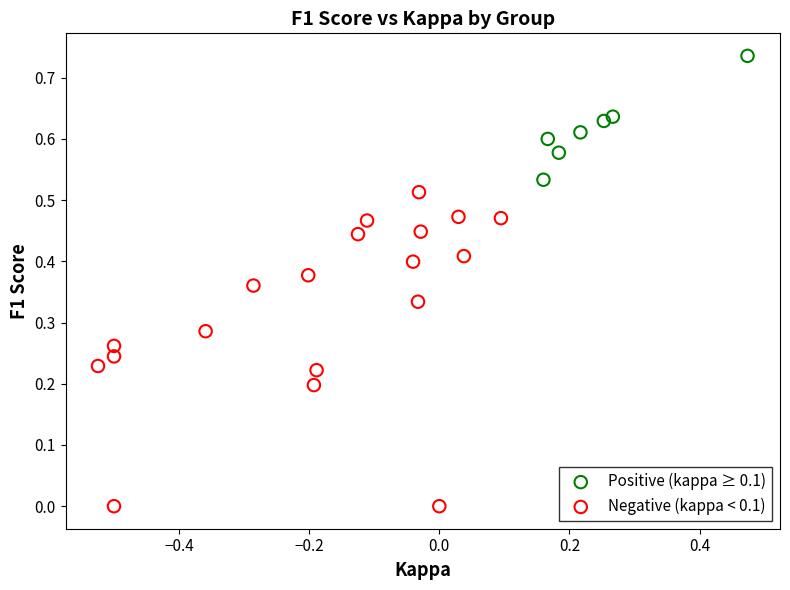

Which series has the widest spread of Y values?

Negative (kappa < 0.1)